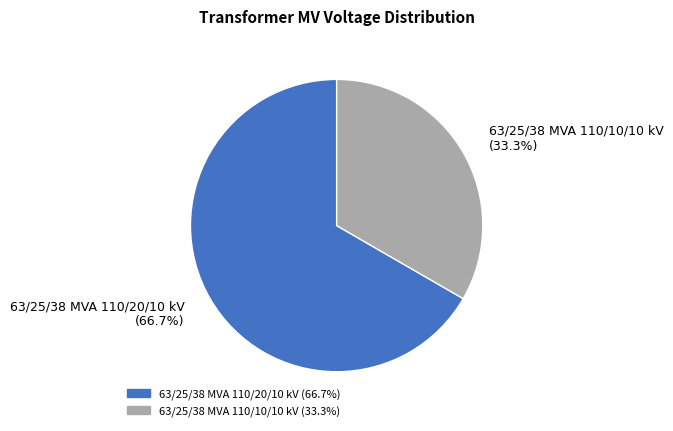

What is the smallest slice in the pie chart?

63/25/38 MVA 110/10/10 kV